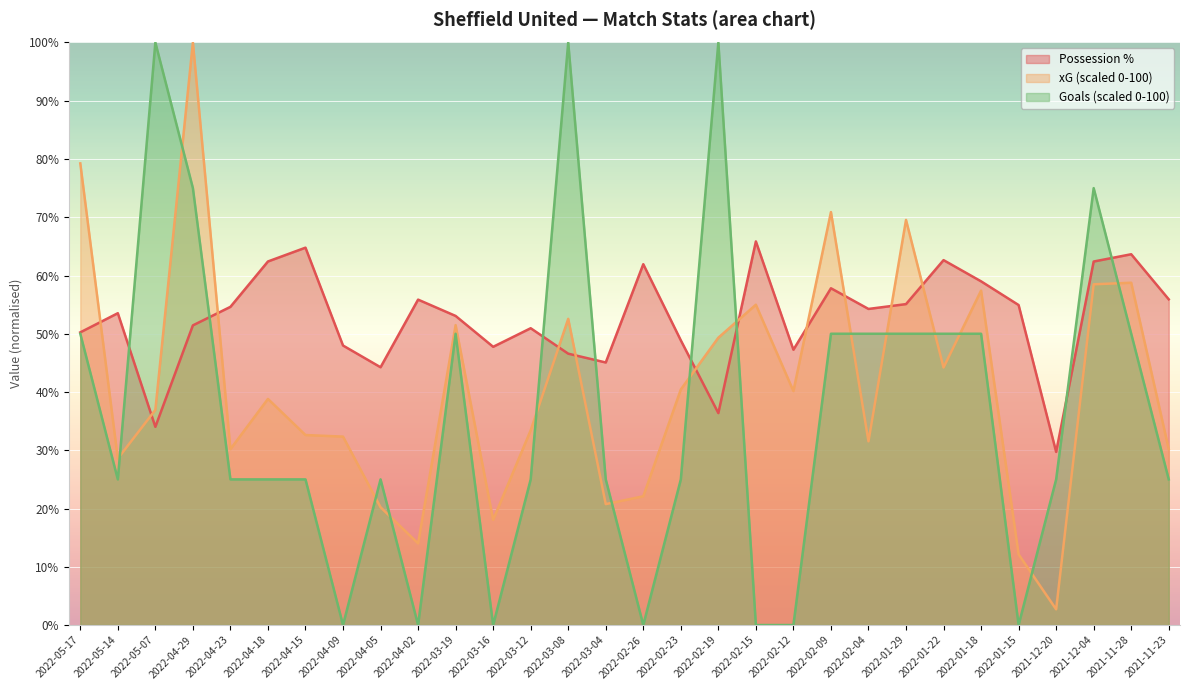

The value of xG at 2022-02-09 is 70.9. True or false?

True